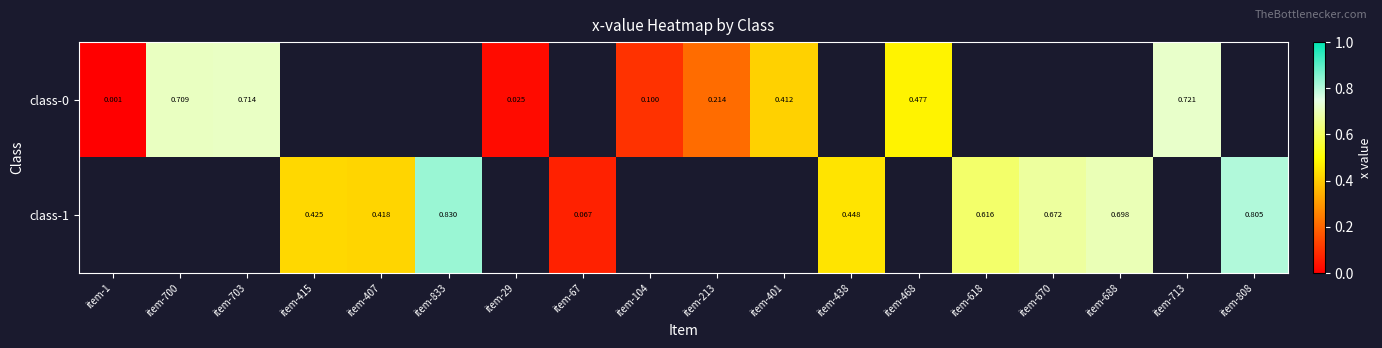

How many class-1 values are between 0 and 1?

9